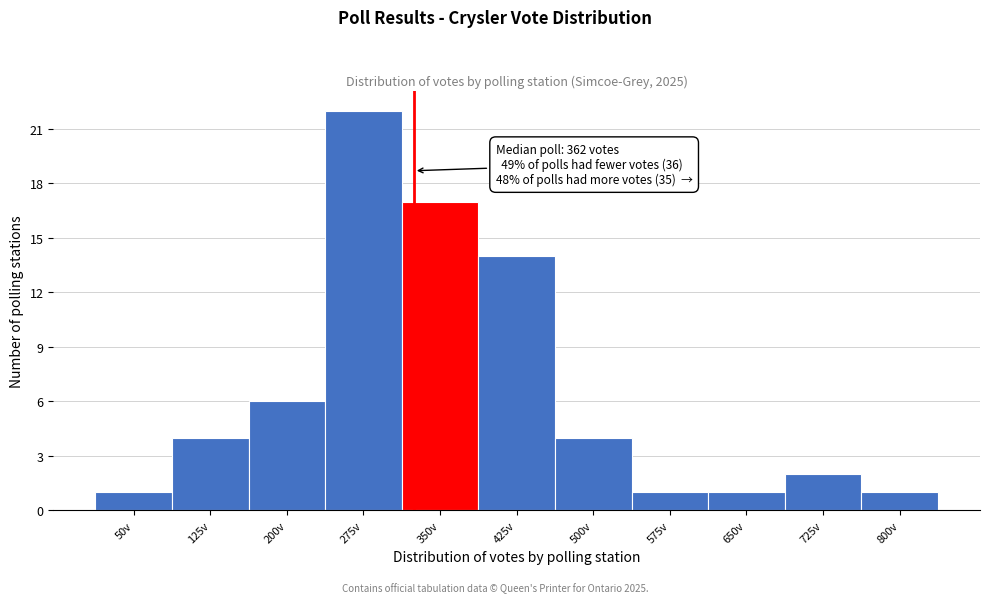

Reading left to right, transcribe all the data shown in this chart.

50v=1	125v=4	200v=6	275v=22	350v=17	425v=14	500v=4	575v=1	650v=1	725v=2	800v=1